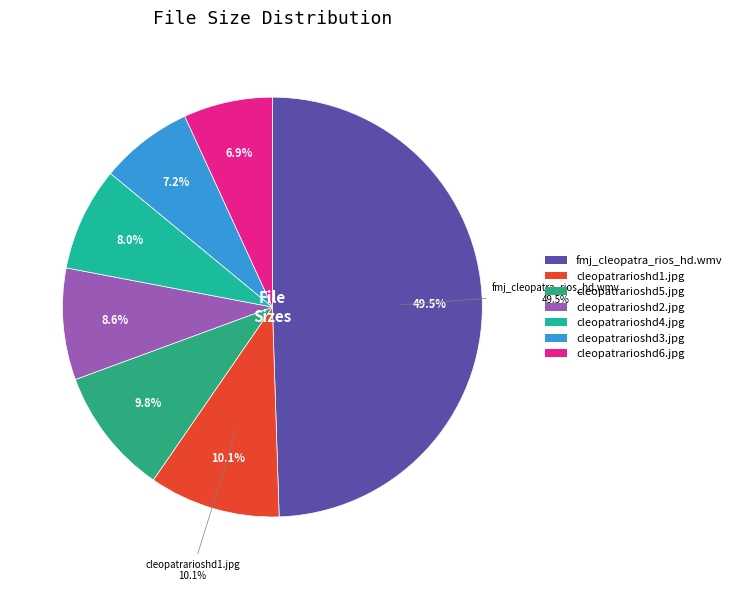

Which has a higher value, fmjcleopatrarioshd2.jpg or fmj_cleopatra_rios_hd.wmv?

fmj_cleopatra_rios_hd.wmv